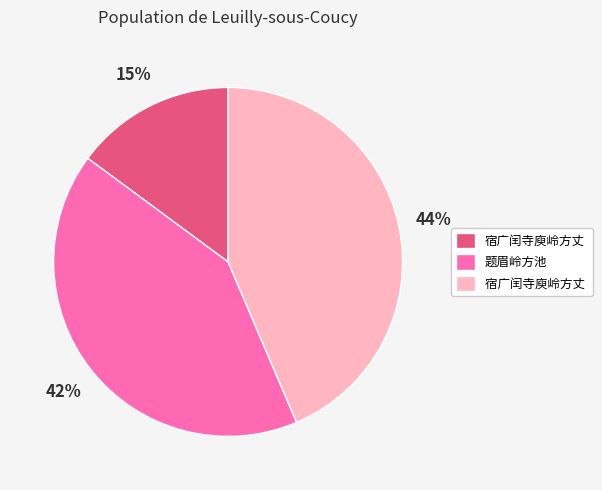

Is there a majority slice in this chart?

No